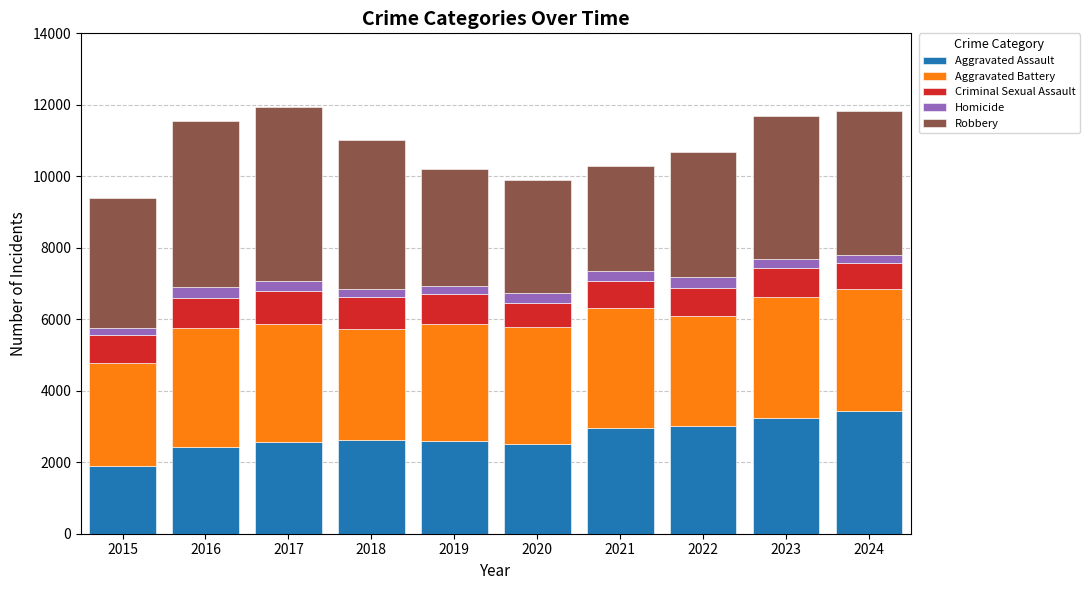

What is the difference between the maximum and second lowest values in the Aggravated Assault series?

1021